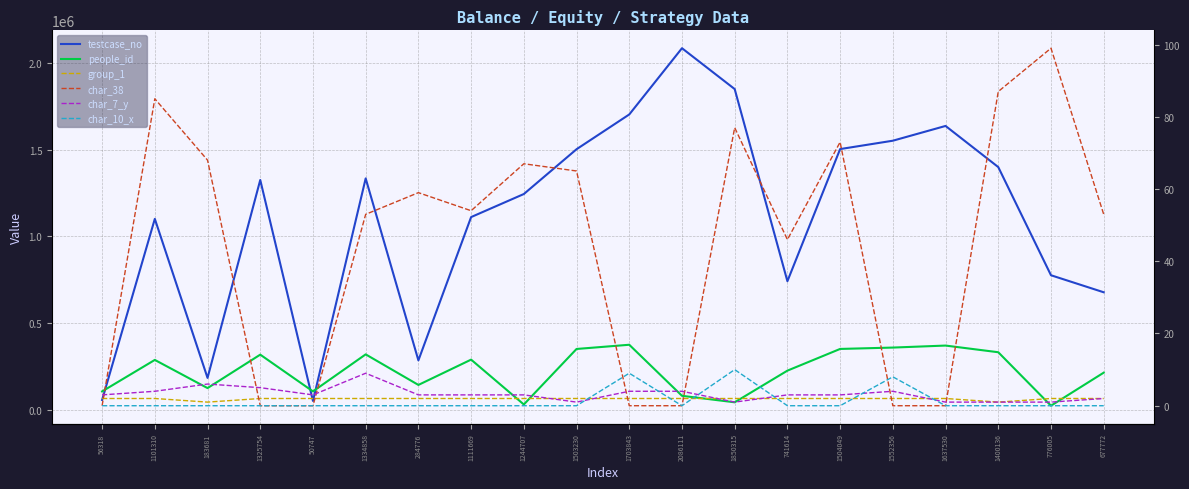

Reading right to left, transcribe all the data shown in this chart.

testcase_no: 677773	776006	1400137	1637531	1552357	1504050	741615	1850316	2086112	1703844	1503231	1244708	1111670	284777	1334859	50748	1325755	183682	1101311	56319
people_id: 213895	23157	331767	370270	358696	350808	225580	42934	80351	374940	350619	30325	289170	143119	319479	105739	317879	124869	287447	105739
group_1: 2	2	1	2	2	2	2	2	2	2	2	2	2	2	2	2	2	1	2	2
char_38: 53	99	87	0	0	73	46	77	0	0	65	67	54	59	53	0	0	68	85	0
char_7_y: 2	1	1	1	4	3	3	1	4	4	1	3	3	3	9	3	5	6	4	3
char_10_x: 0	0	0	0	8	0	0	10	0	9	0	0	0	0	0	0	0	0	0	0